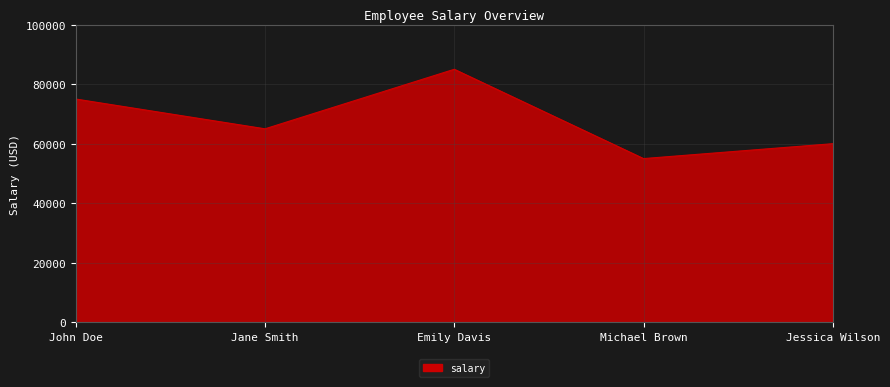

What is the smallest value displayed?

55000